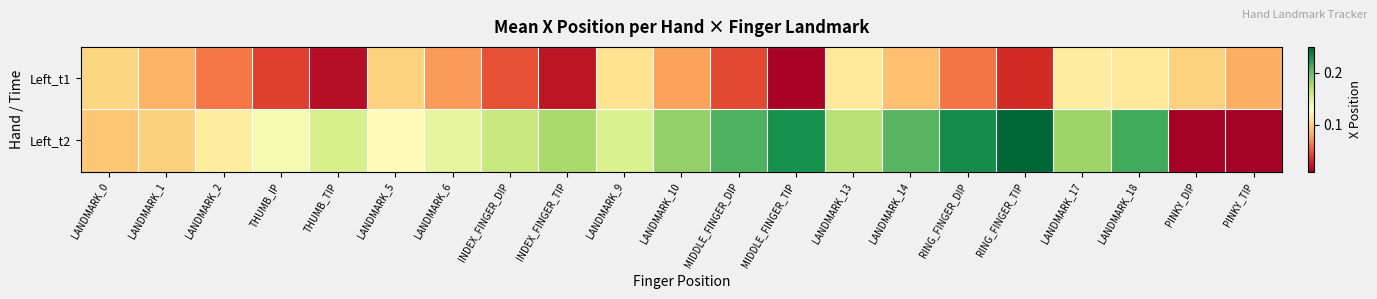

List the series in order of their overall mean, lowest first.

Left_t1, Left_t2